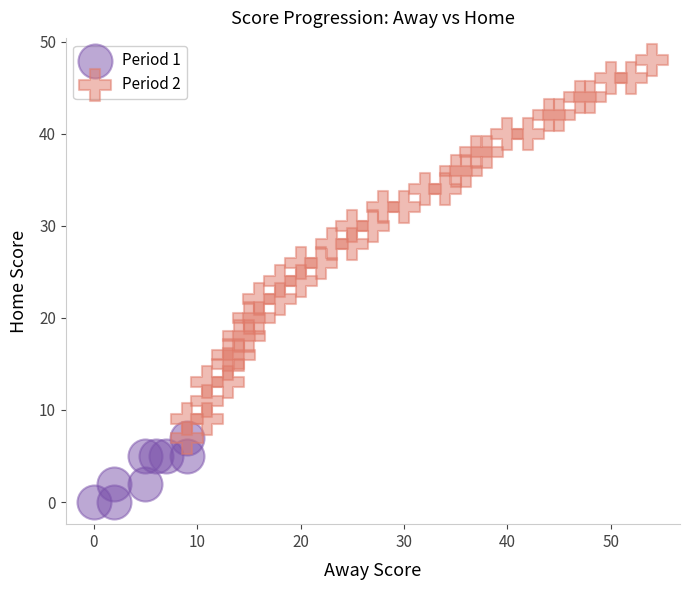

Which series contains the highest Y value?

Period 2